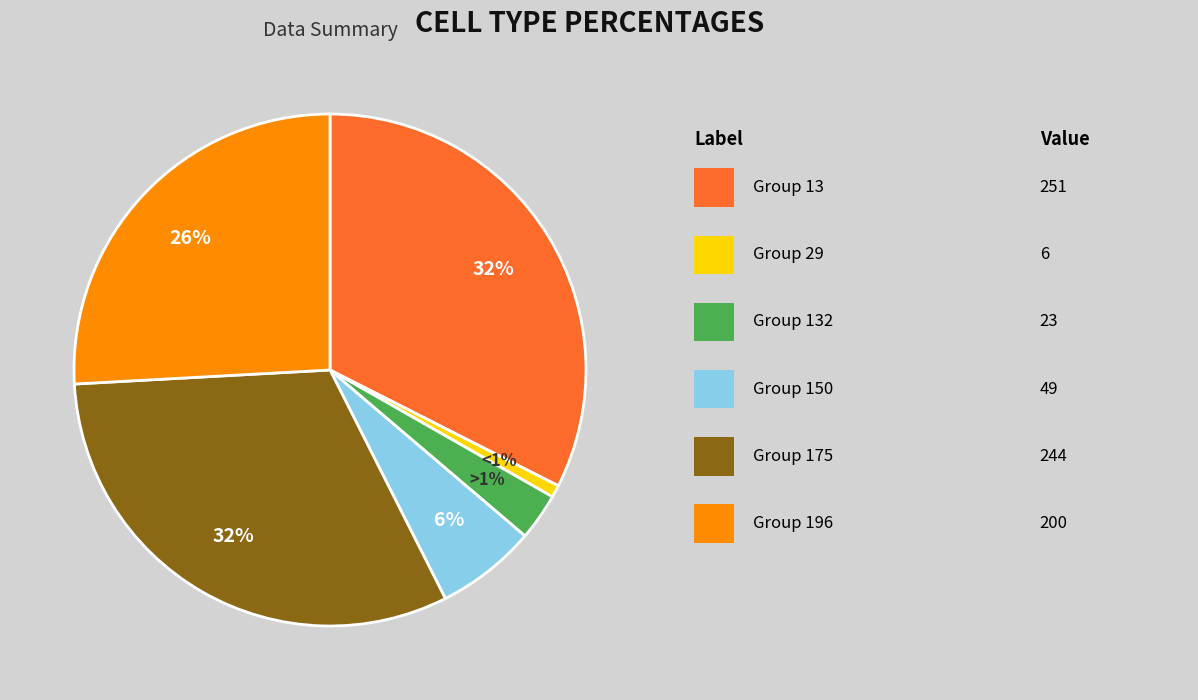

What portion of the pie excludes 132?

97.0%